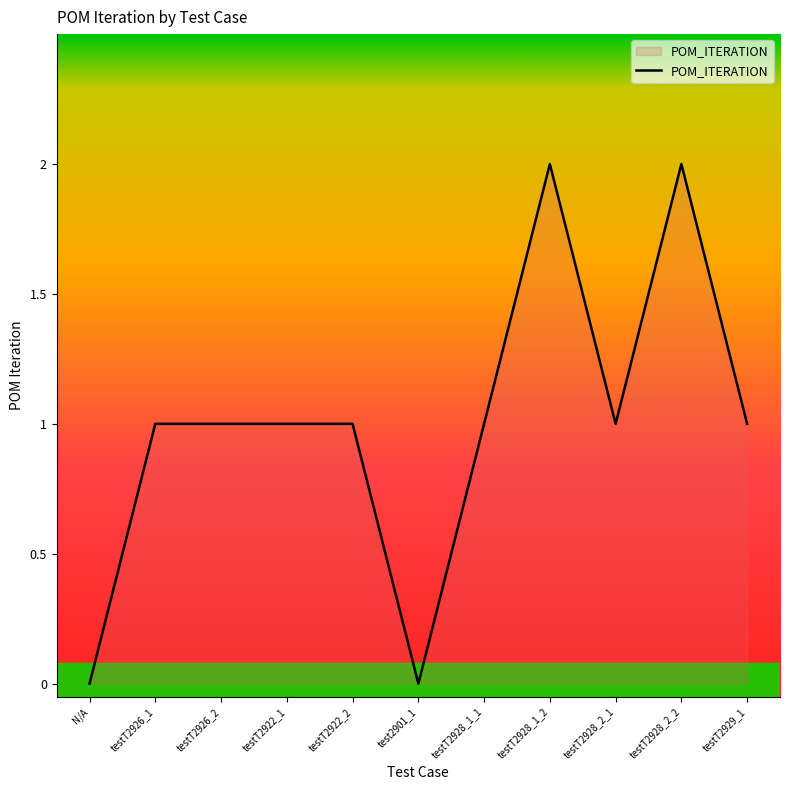

How many lines are shown in the chart?

1